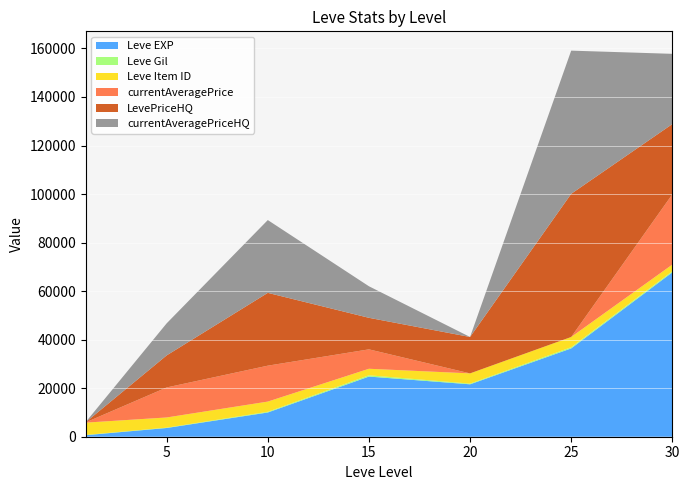

Reading right to left, list all the values displayed in this chart.

Leve EXP: 30=67730	25=36390	20=21600	15=24790	10=9990	5=3600	1=630
Leve Gil: 30=463	25=485	20=290	15=529	10=293	5=139	1=113
Leve Item ID: 30=2737	25=4222	20=4209	15=2685	10=4198	5=4197	1=5062
currentAveragePrice: 30=28949	25=0	20=0	15=7999	10=14799	5=12369	1=121
LevePriceHQ: 30=28949	25=58998	20=14999	15=12999	10=29999	5=13212	1=79
currentAveragePriceHQ: 30=28949	25=58998	20=0	15=12999	10=29999	5=13212	1=79